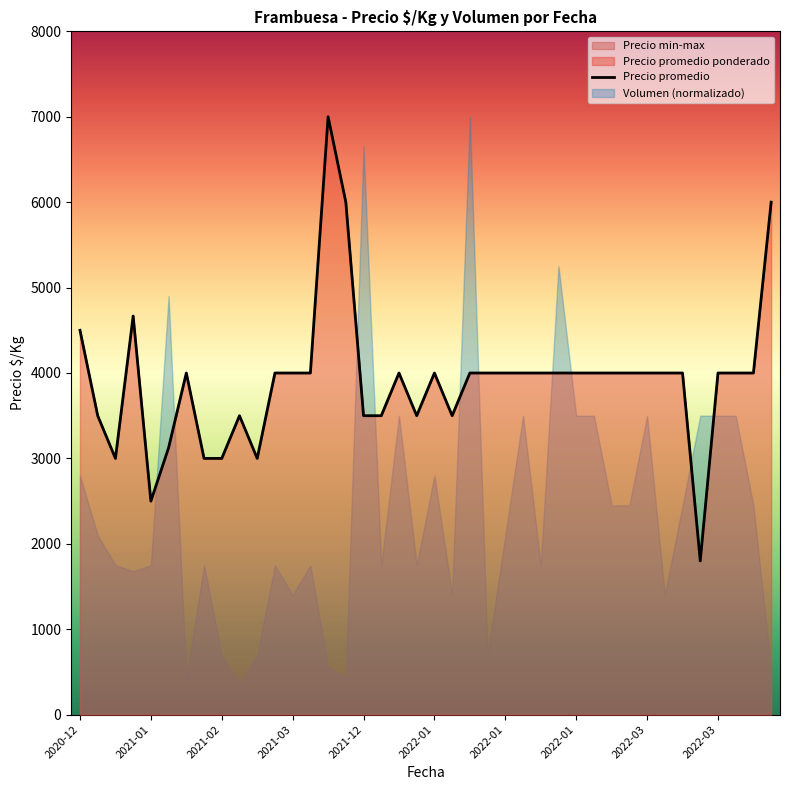

Where is the data nearest to the value 4400?

2020-12